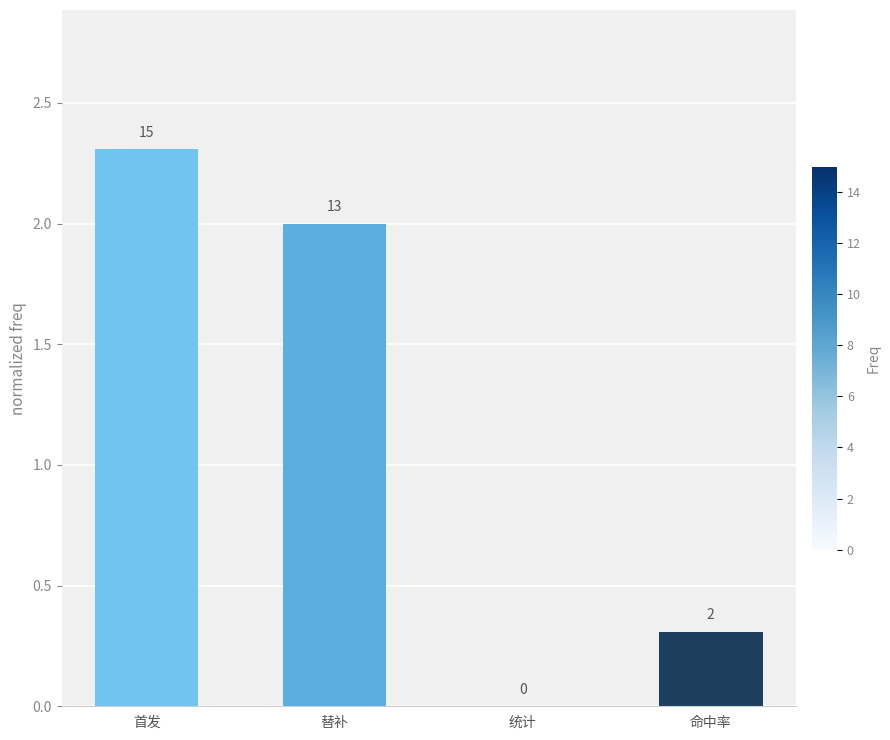

What is the maximum value shown in the chart?

2.3